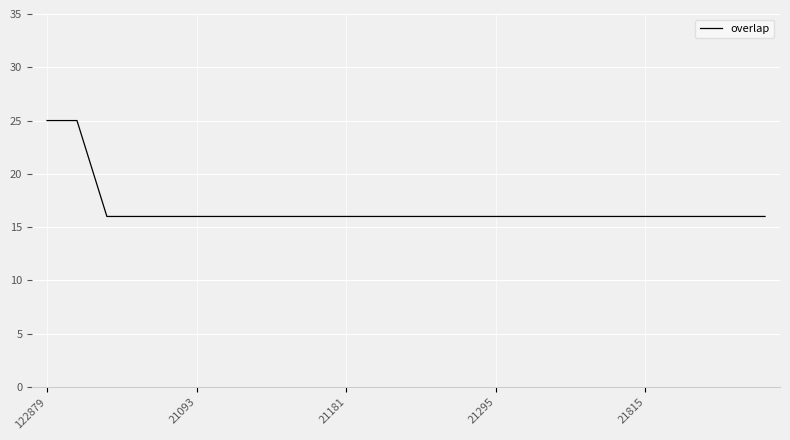

What is the greatest value displayed?

25